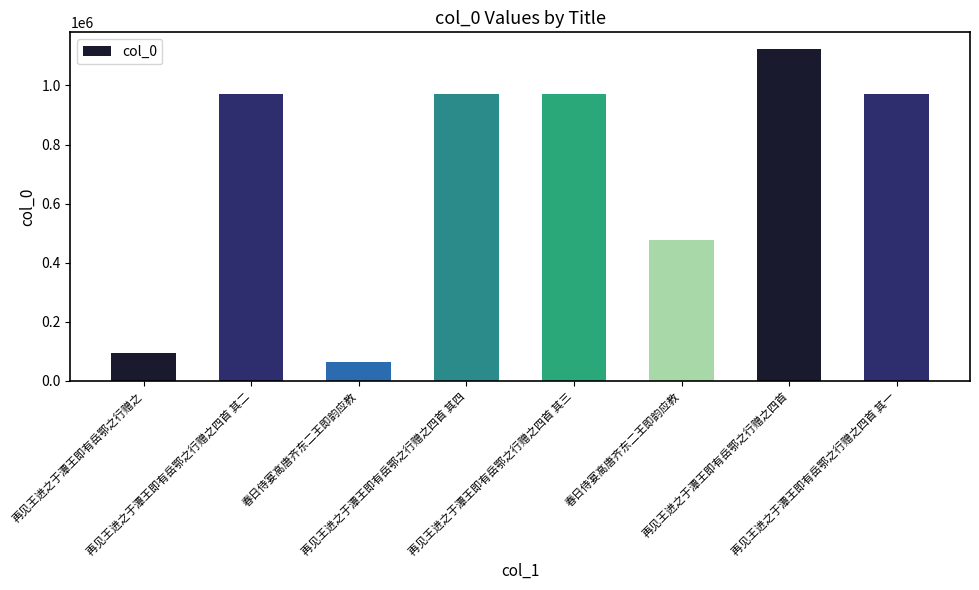

What is the ratio of the value at 再见王进之于潭王即有岳鄂之行赠之 to the value at 再见王进之于潭王即有岳鄂之行赠之四首 其四?

0.1